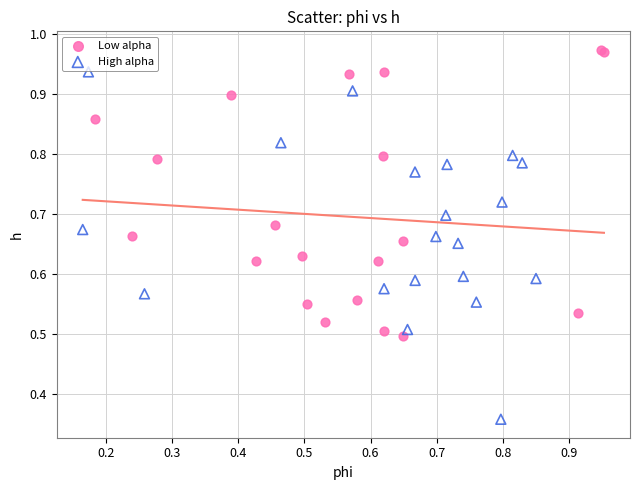

Which series contains the lowest Y value?

High alpha